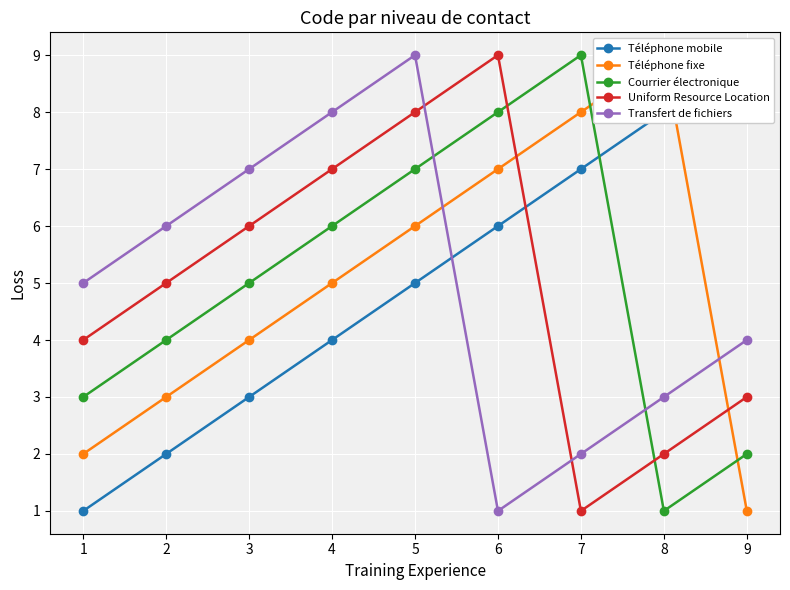

At how many categories does at least one series exceed 4?

9